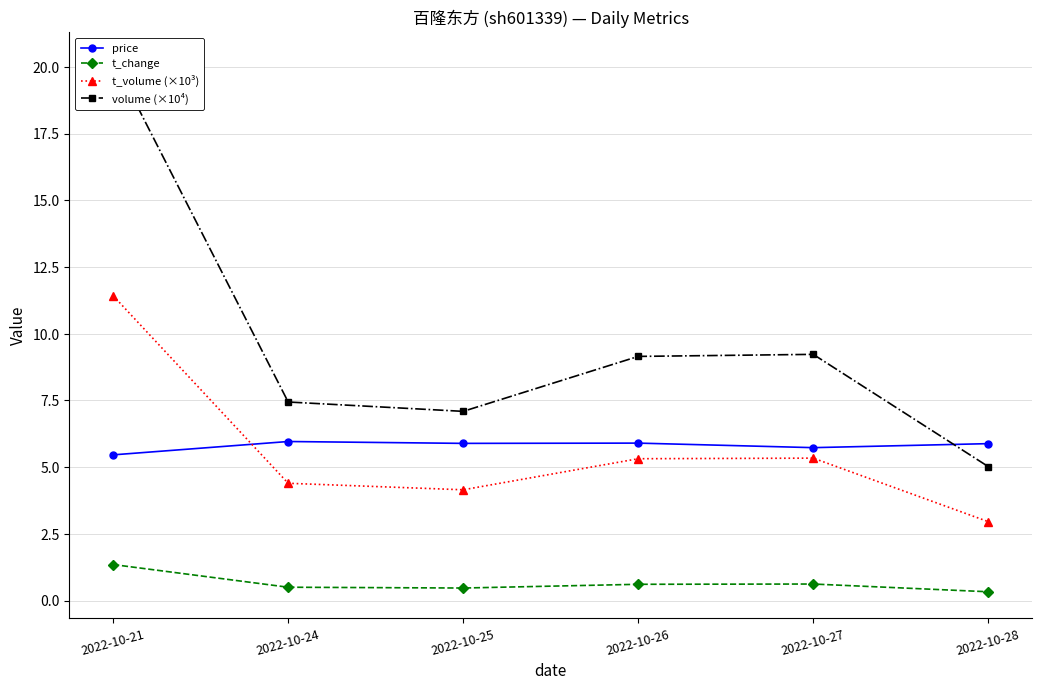

Which series has the widest spread of values?

volume (×10⁴)